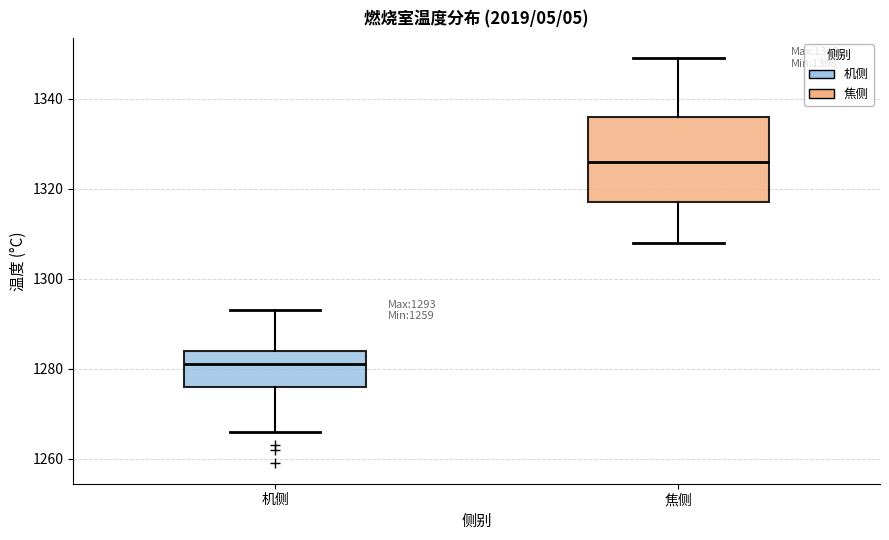

Which box's median line is the highest?

焦侧